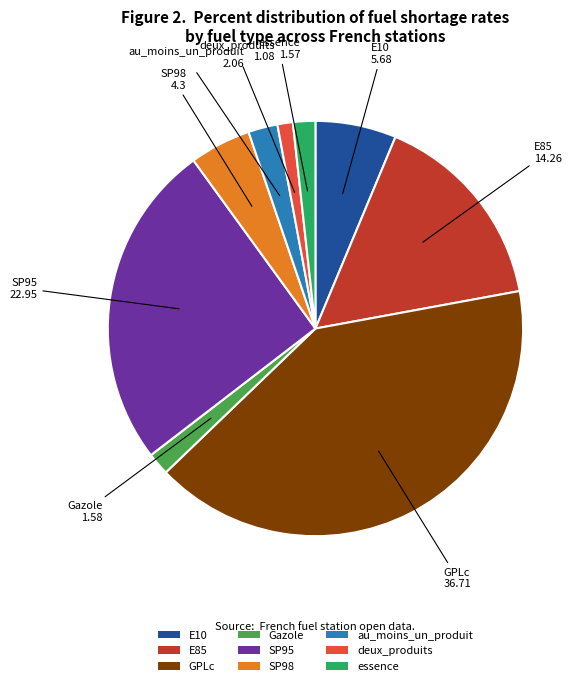

Is the sum of E10 and SP98 greater than half?

No